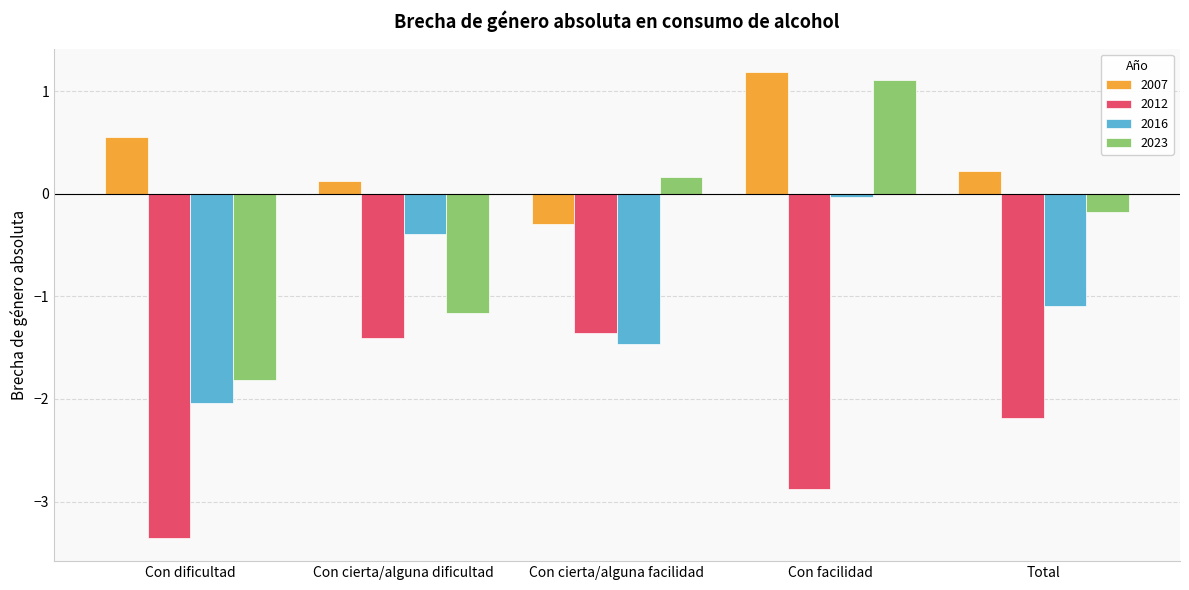

At which category does the chart reach its minimum across all series?

Con dificultad